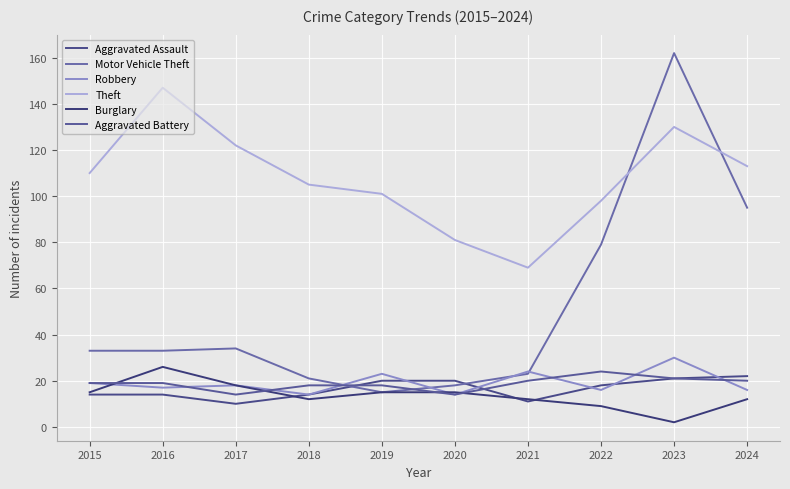

The Motor Vehicle Theft series shows 27 at 2020. True or false?

False